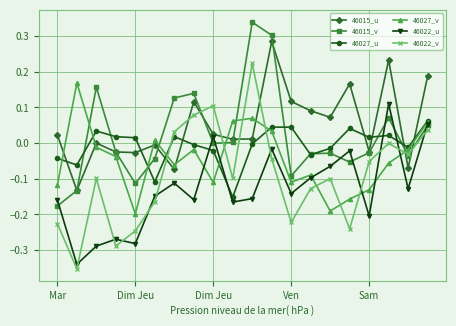

How many positive values does the 46022_u series have?

3